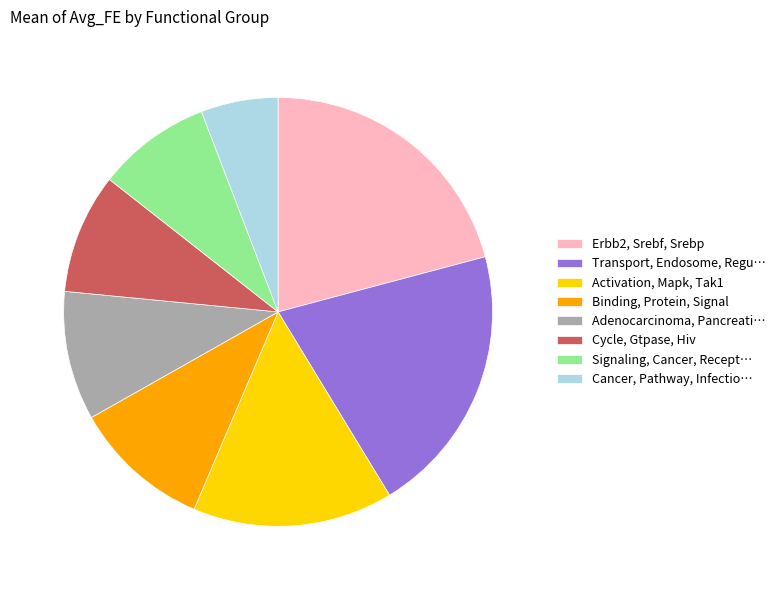

Which category has the smallest portion of the pie?

Cancer, Pathway, Infectio…